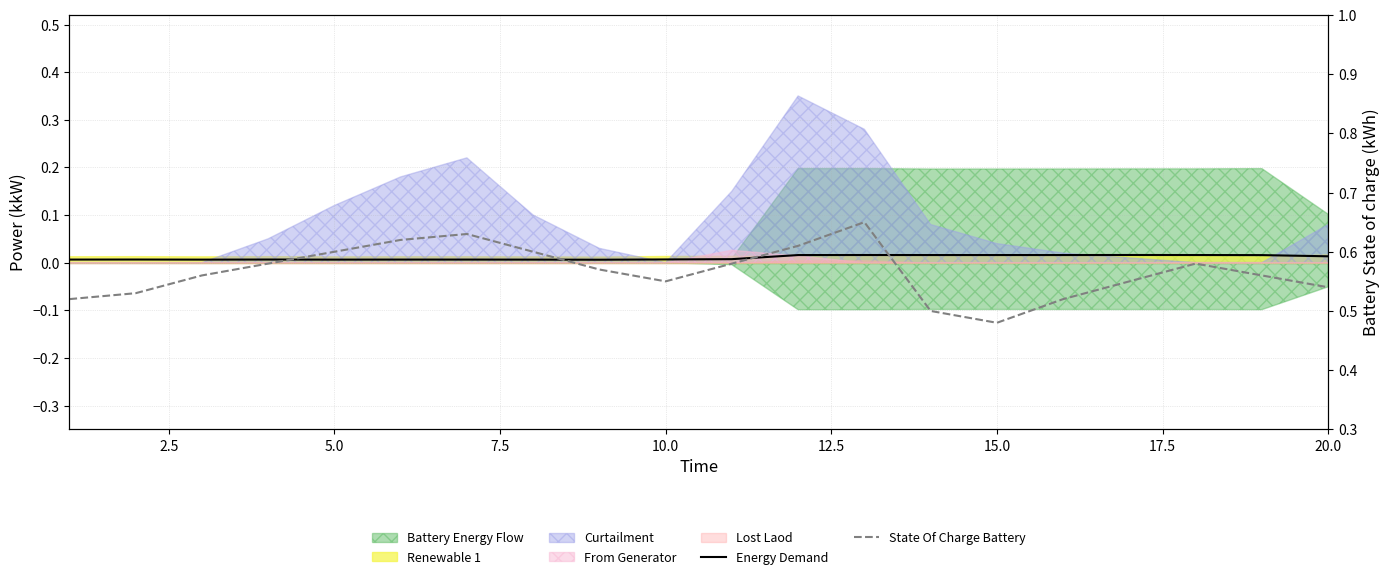

The value of State Of Charge Battery at 15.0 is 0.2. True or false?

False